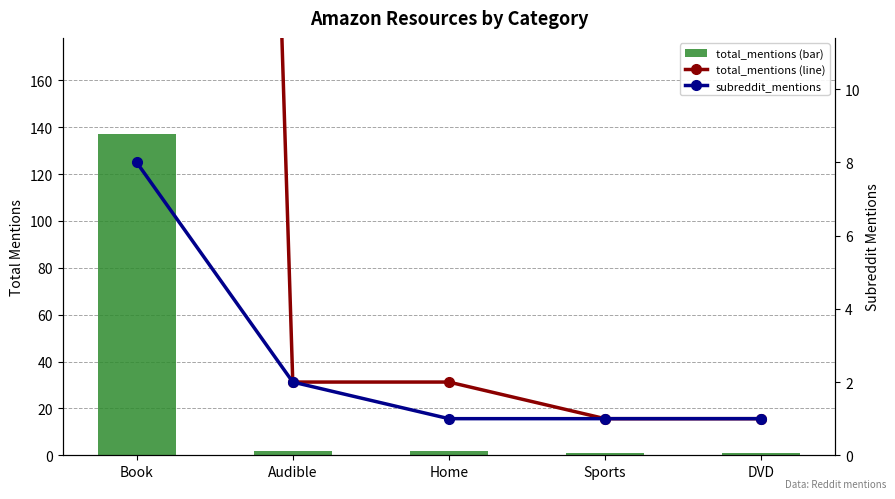

True or false: total_mentions (line) has a value of 30 at Book.

False